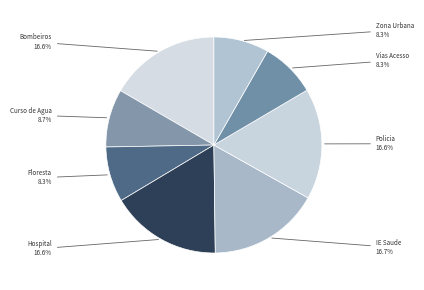

Is it true that Vias Acesso is 1% of the pie?

False